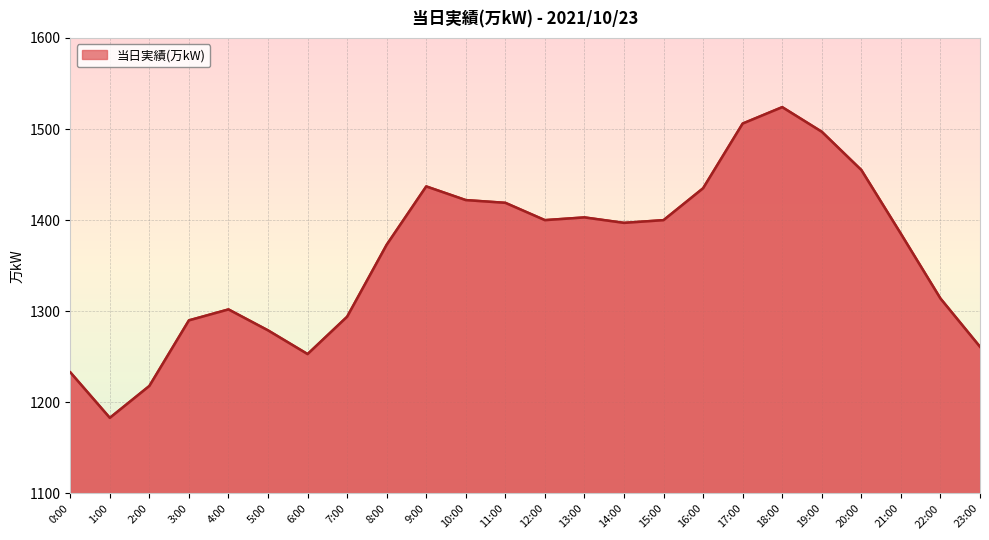

Where does the data first go above 1397?

9:00